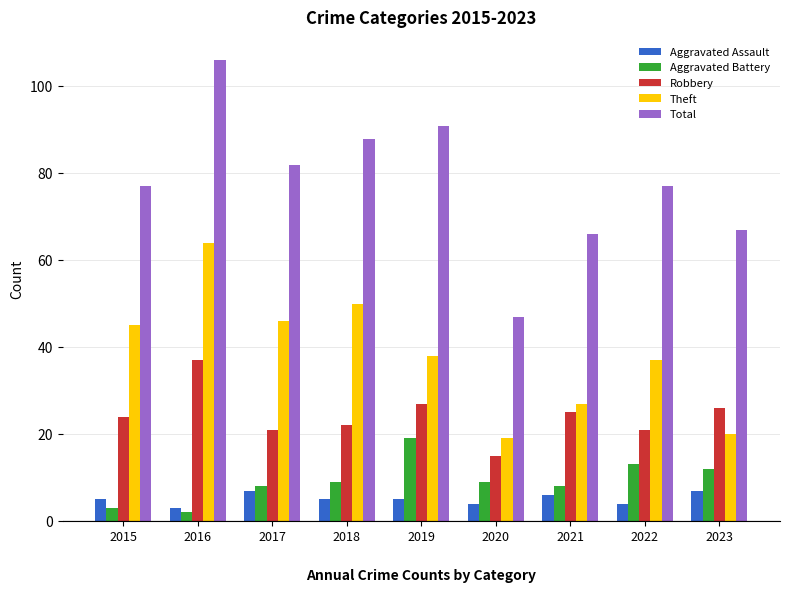

What is the total value across all series at 2018?

174